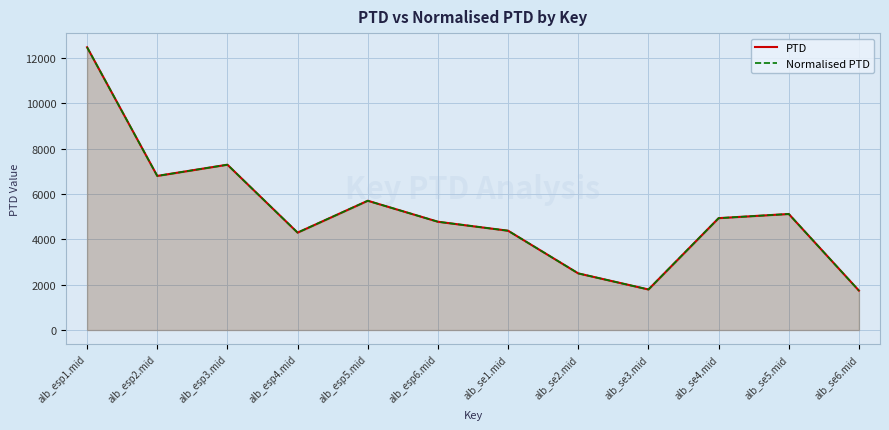

What is the total value across all series at alb_se3.mid?

3576.8